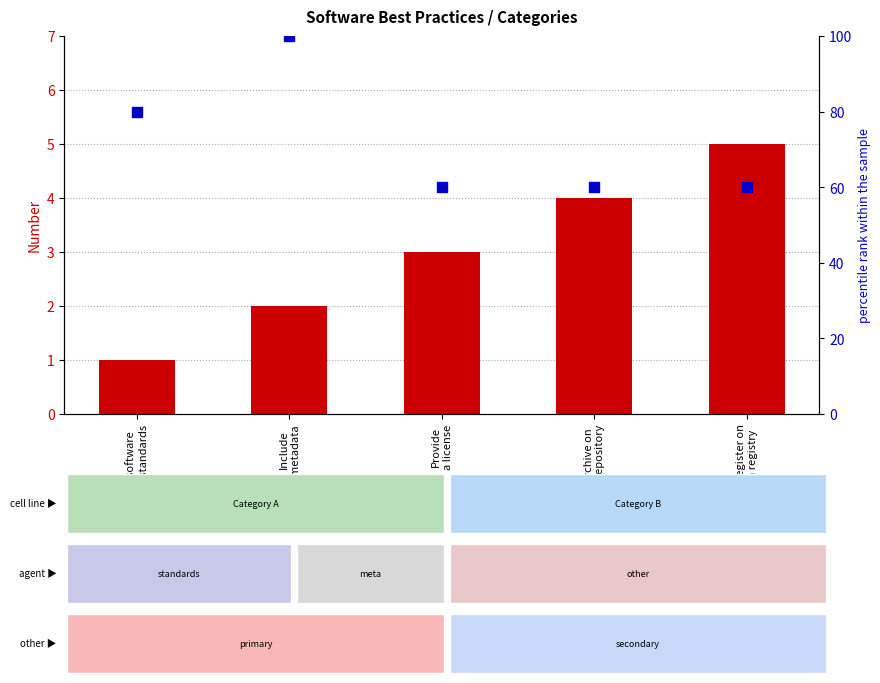

Which series reaches the minimum Y coordinate?

count